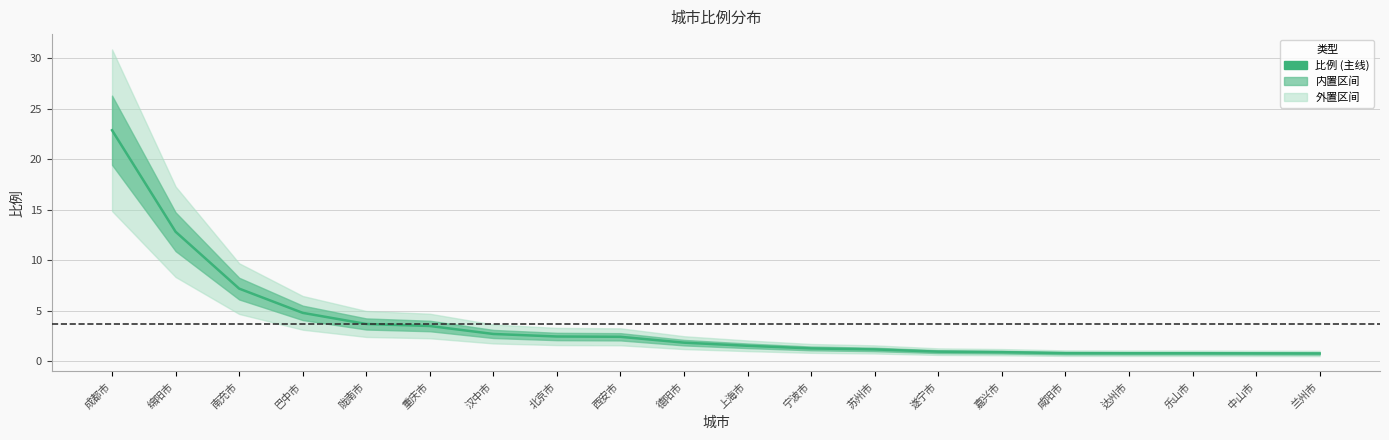

Which label corresponds to the smallest value in the chart?

兰州市